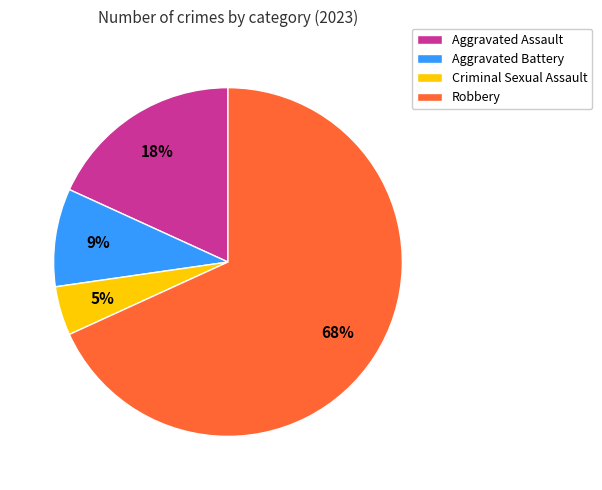

Which slice represents more than half of the pie?

Robbery